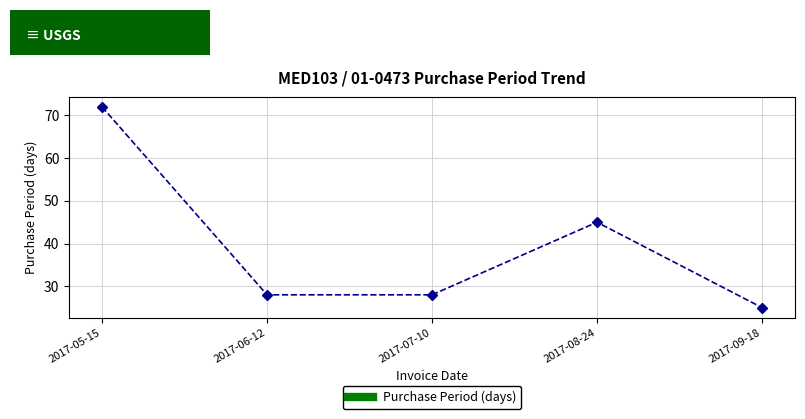

What is the label of the 2nd point from the right?

2017-08-24